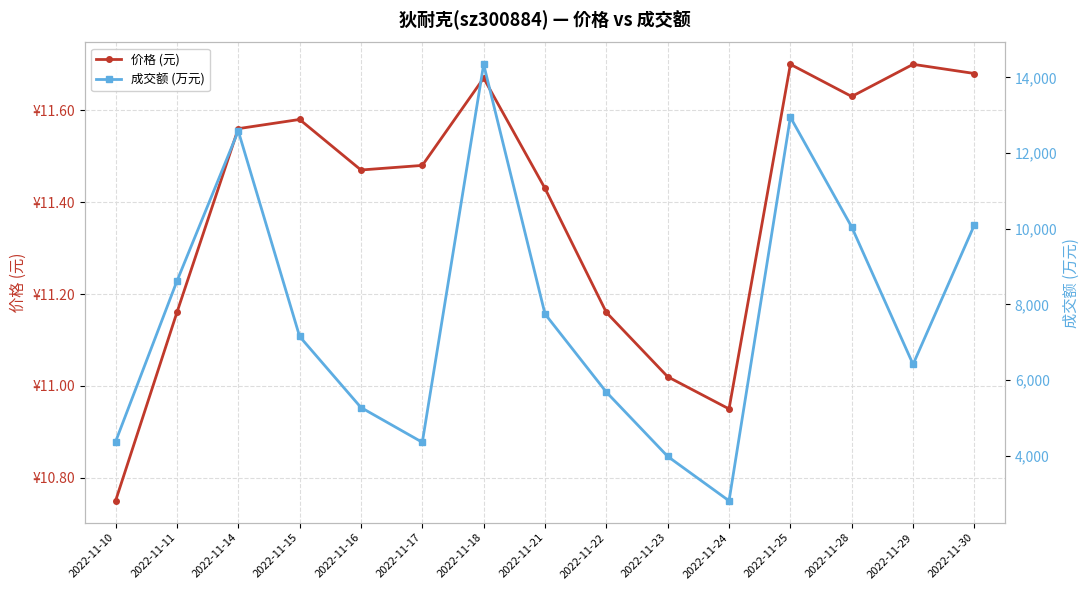

Does the chart display data point markers on the line(s)?

Yes